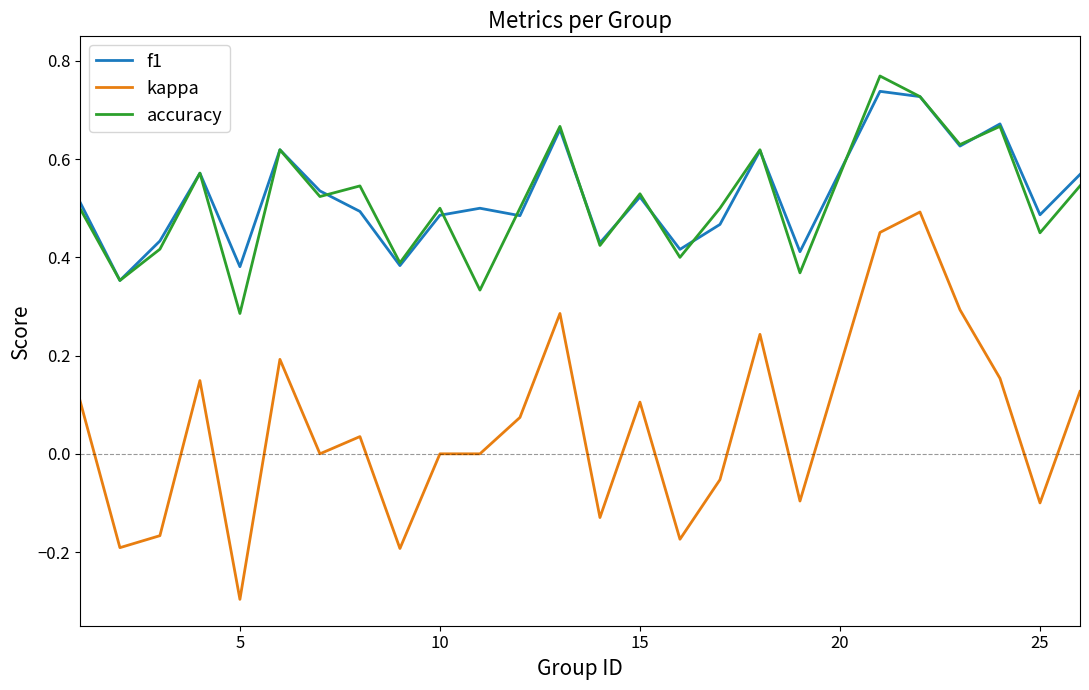

Which series has the largest range (max minus min)?

kappa